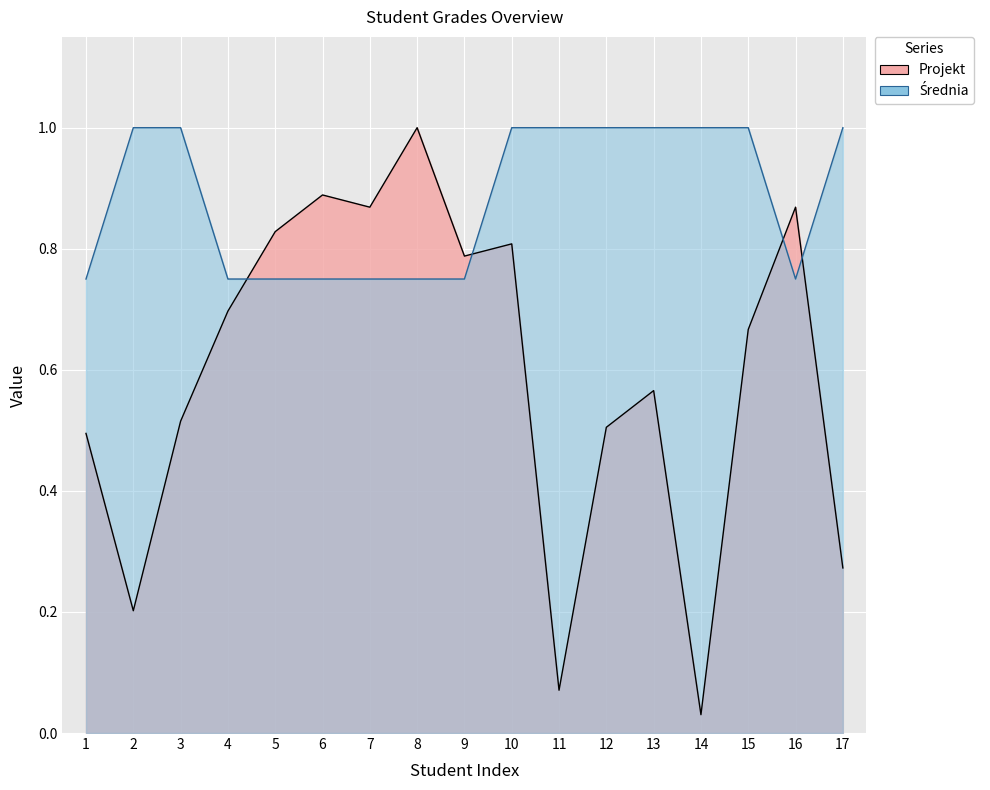

What is the value of the Projekt point at the 12th from the left?

0.5